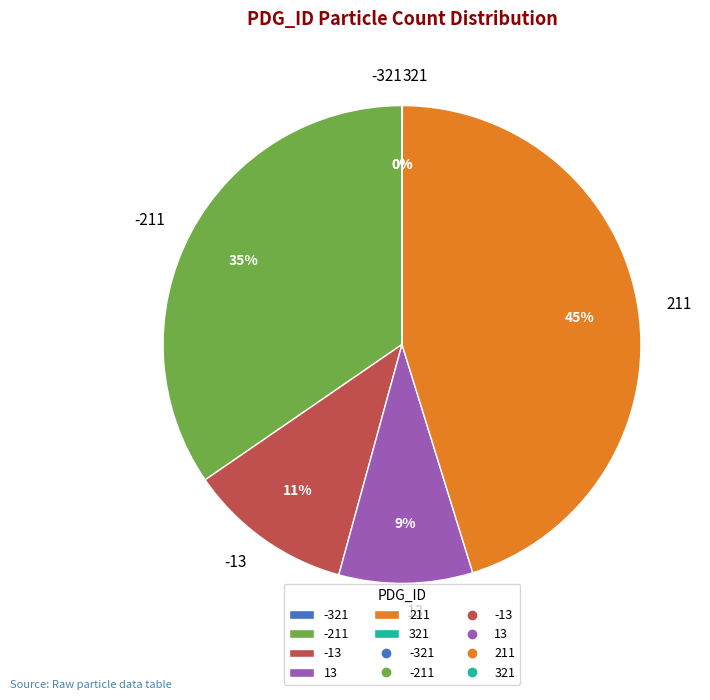

Does -211 represent more than half of the total?

No